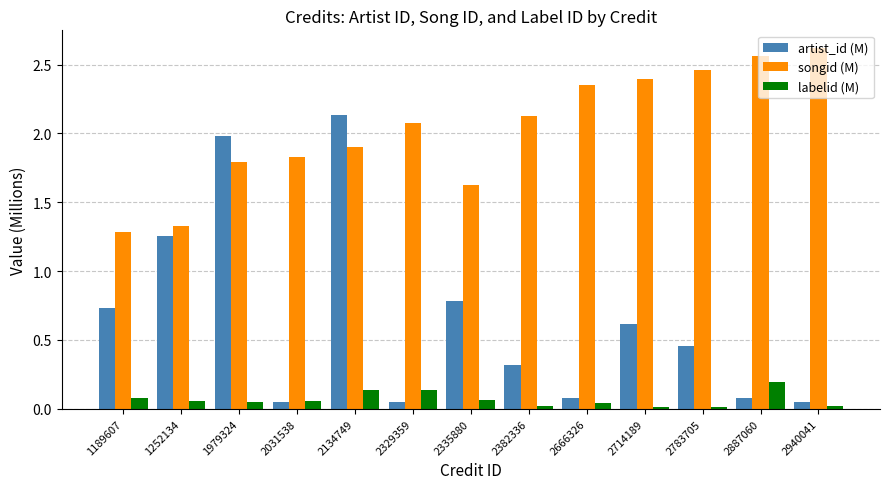

Which series has the largest total across all categories?

songid (M)